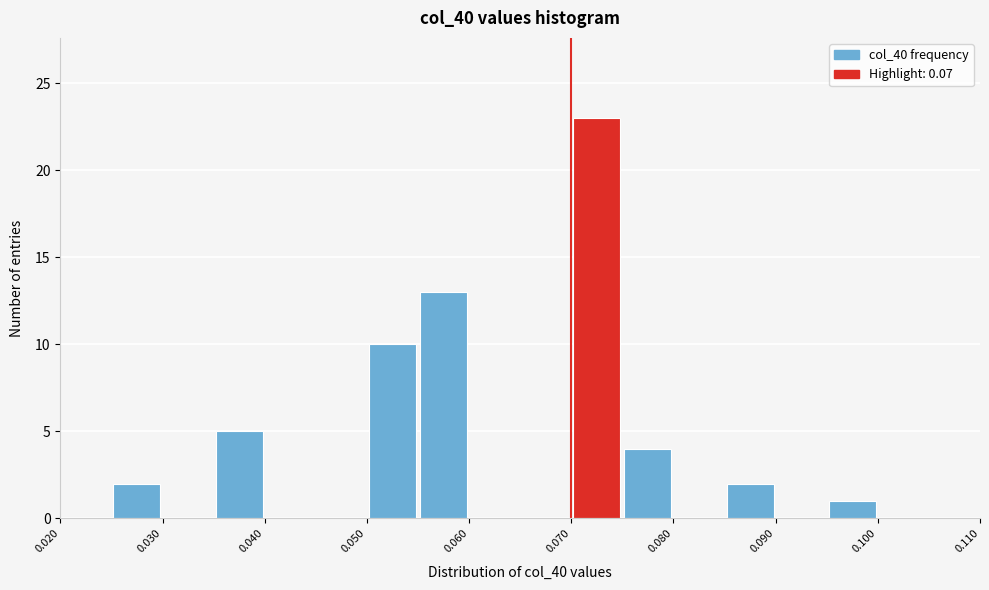

Reading left to right, list every bar in this chart as the range it spans on the x-axis followed by its height. The values are not printed on the chart, so give them approximately, as read against the axis.

0.020 to 0.025: 0
0.025 to 0.030: 2
0.030 to 0.035: 0
0.035 to 0.040: 5
0.040 to 0.045: 0
0.045 to 0.050: 0
0.050 to 0.055: 10
0.055 to 0.060: 13
0.060 to 0.065: 0
0.065 to 0.070: 0
0.070 to 0.075: 23
0.075 to 0.080: 4
0.080 to 0.085: 0
0.085 to 0.090: 2
0.090 to 0.095: 0
0.095 to 0.100: 1
0.100 to 0.105: 0
0.105 to 0.110: 0